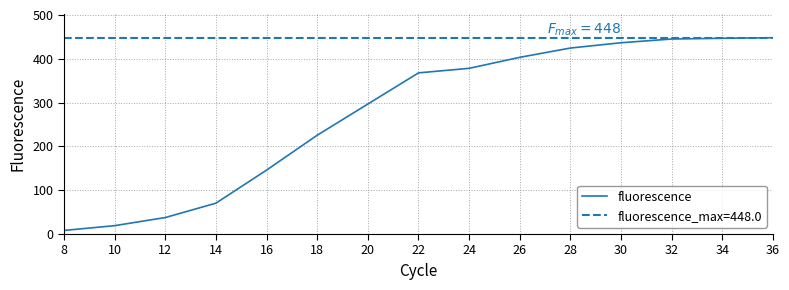

Reading left to right, what are all the values shown in this chart?

8.2	19.1	37.6	70.4	145.9	225.5	296.7	367.8	378.2	403.3	424.5	436.6	445.1	446.8	448.0